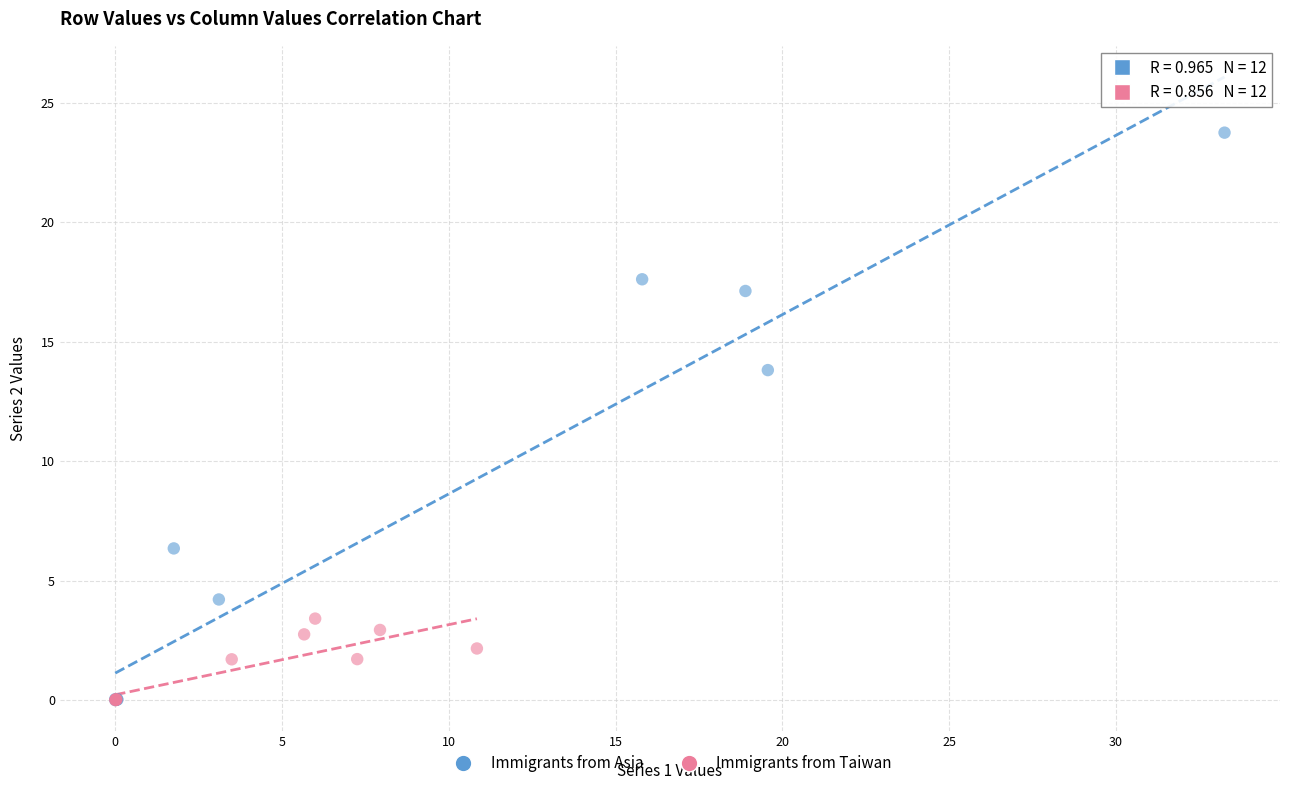

Which series has the largest Y range (max minus min)?

Immigrants from Asia